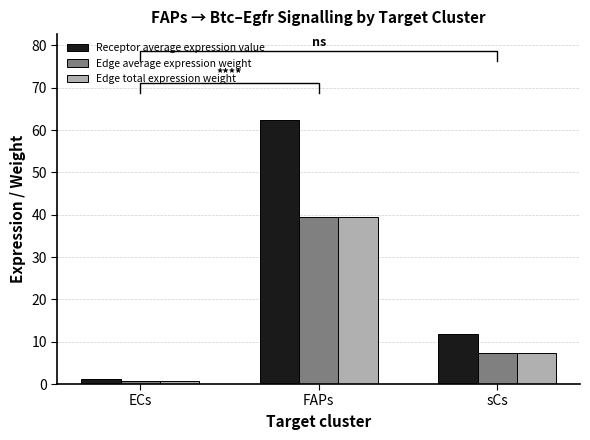

Reading left to right, transcribe all the data shown in this chart.

Receptor average expression value: 1.1	62.5	11.8
Edge average expression weight: 0.7	39.5	7.4
Edge total expression weight: 0.7	39.5	7.4